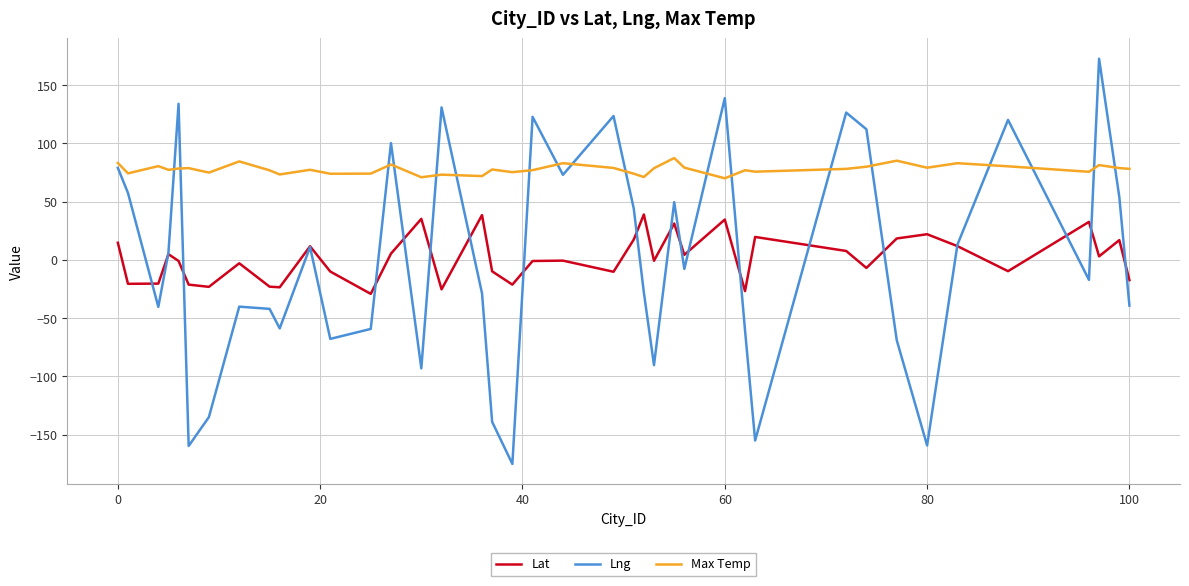

True or false: Max Temp and Lat intersect in this chart.

False